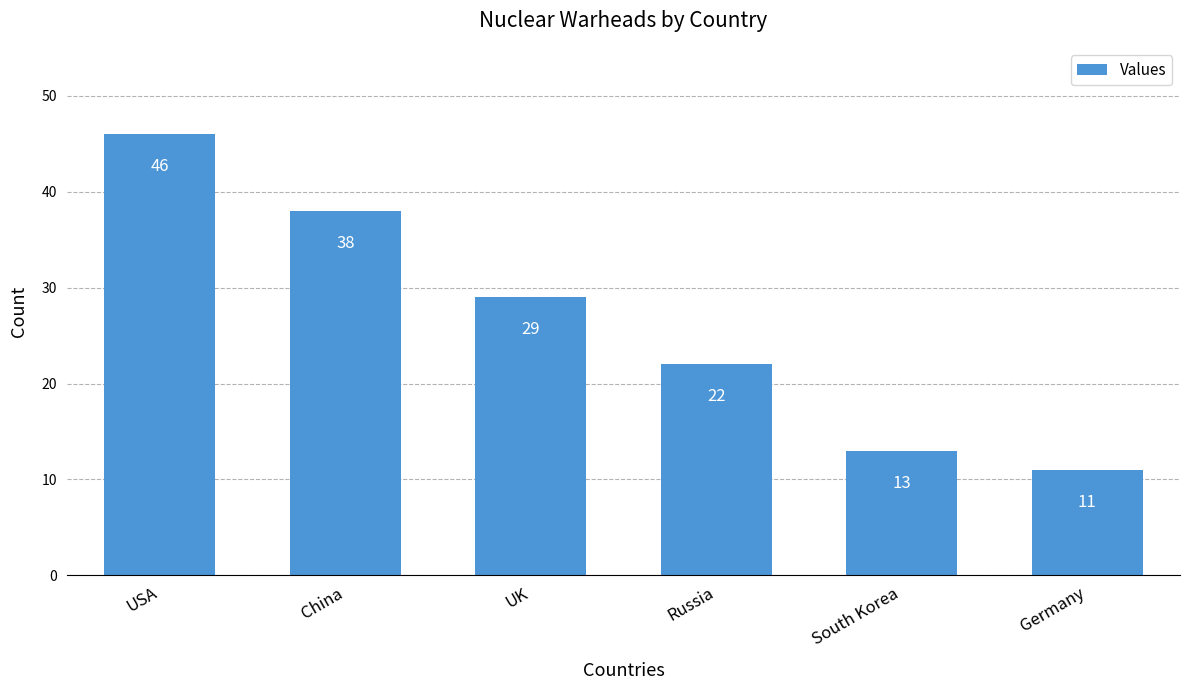

Reading left to right, list all the values displayed in this chart.

46	38	29	22	13	11